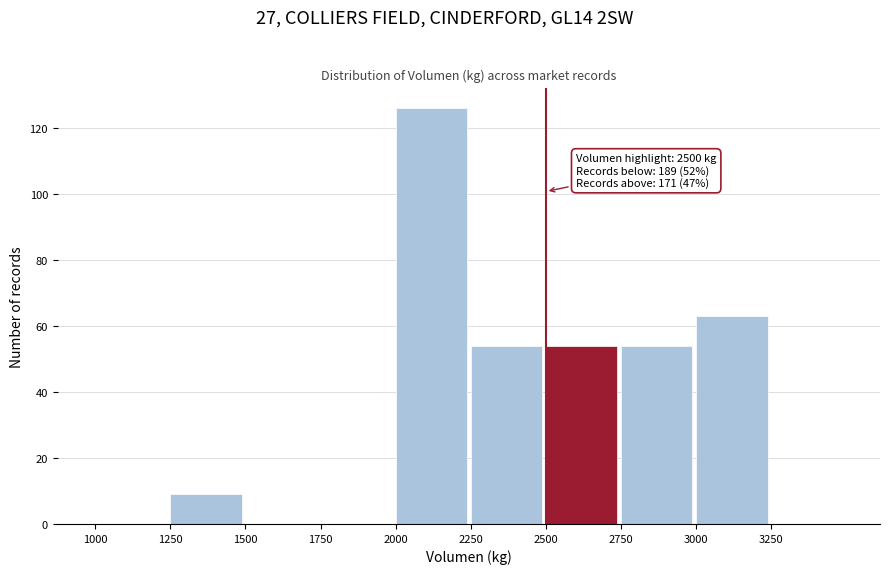

Which range on the x-axis has the tallest bar?

2000 to 2250